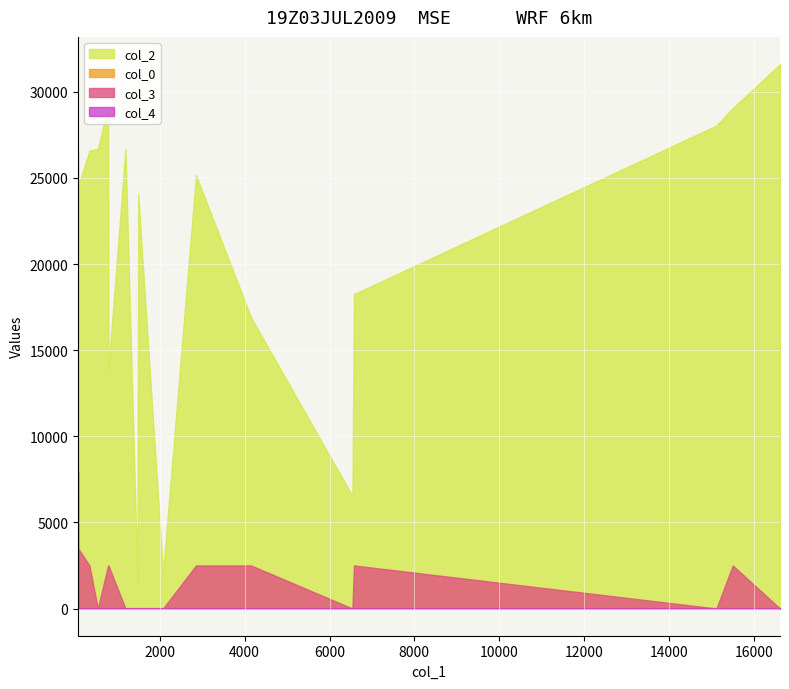

List the labels in order of col_2 value, largest first.

16619, 781, 15505, 15121, 1190, 538, 341, 72, 2853, 74, 1491, 6577, 4149, 789, 789, 6540, 2075, 1475